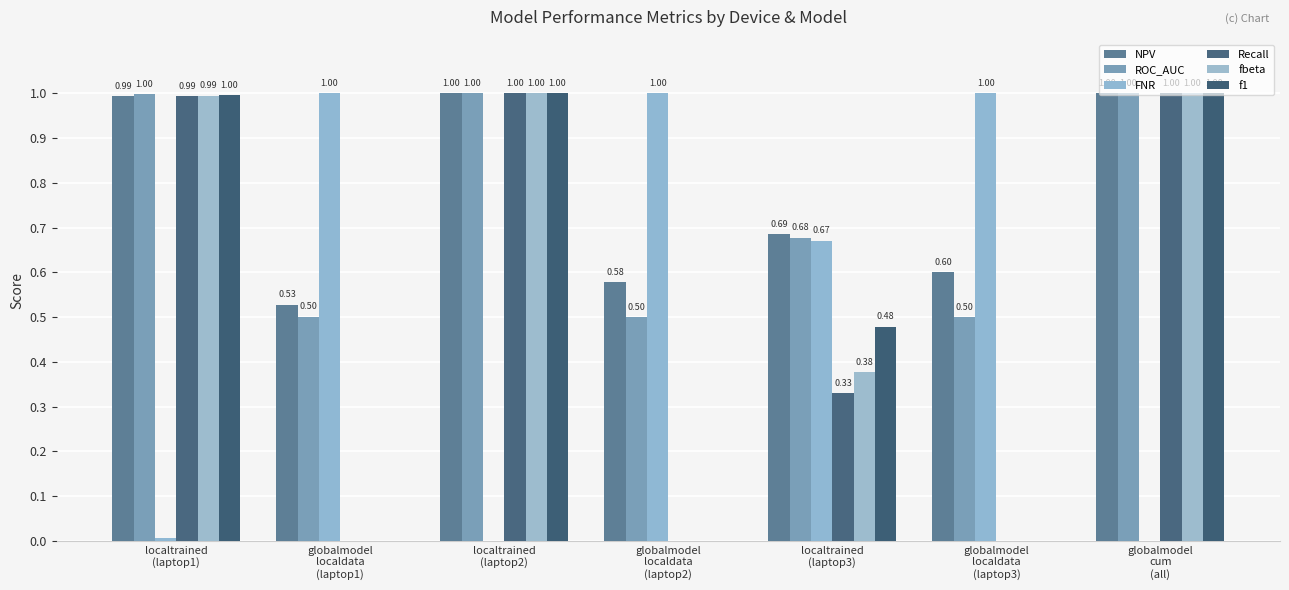

Are the bars horizontal?

No